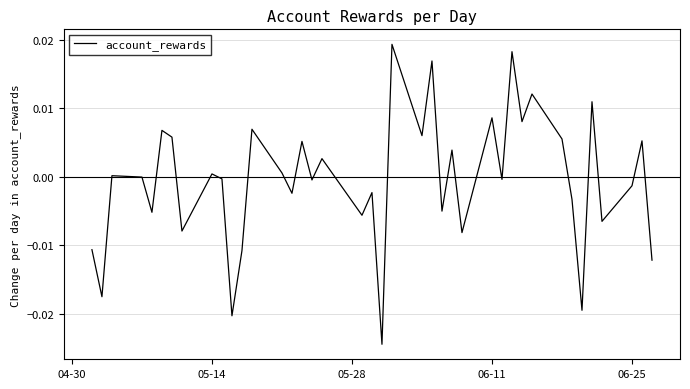

How many lines are shown in the chart?

1